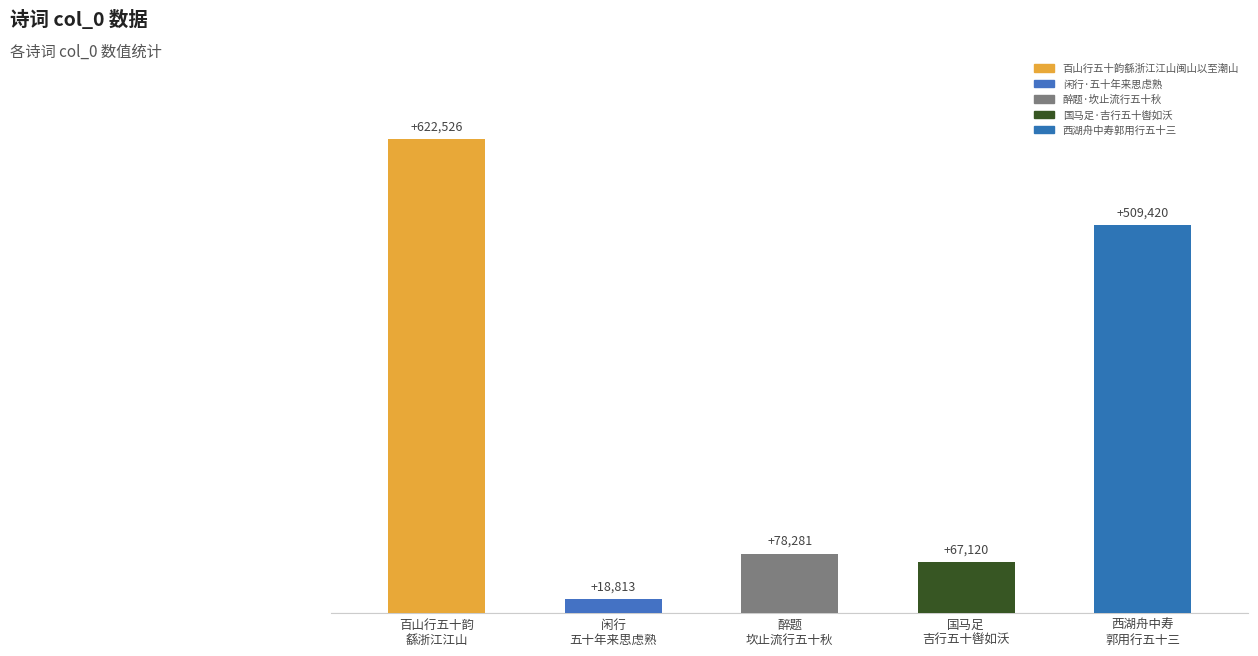

At which label does the data first exceed 78281?

百山行五十韵繇浙江江山闽山以至潮山